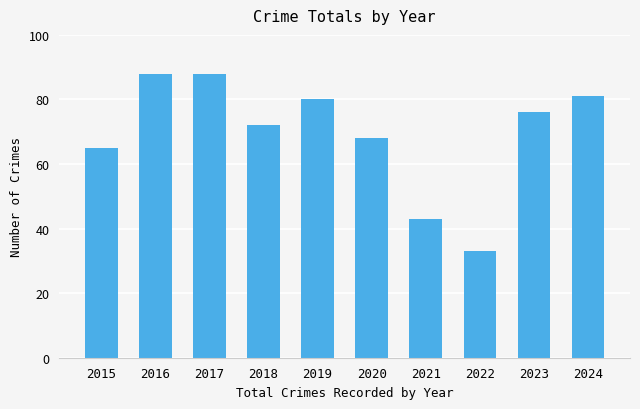

What is the difference between the values at 2015 and 2020?

3